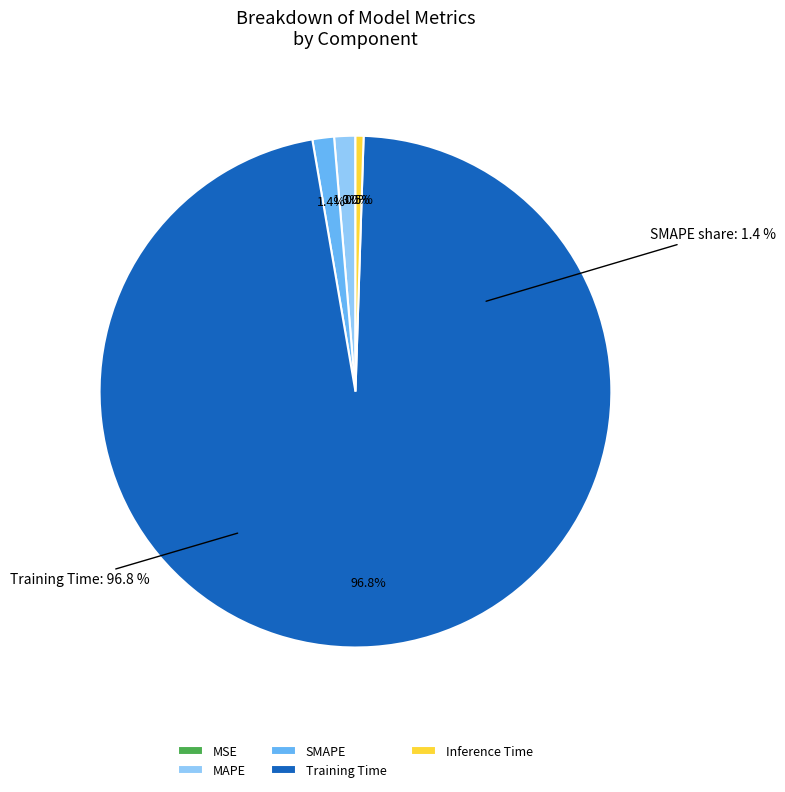

Is the sum of SMAPE and Training Time greater than half?

Yes